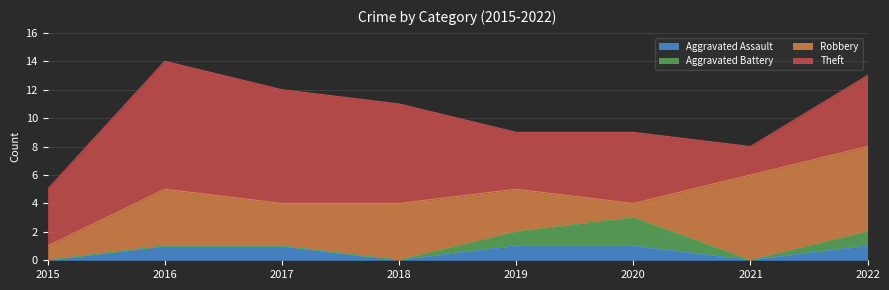

Reading left to right, extract all data points from this chart.

Aggravated Assault: 0	1	1	0	1	1	0	1
Aggravated Battery: 0	0	0	0	1	2	0	1
Robbery: 1	4	3	4	3	1	6	6
Theft: 4	9	8	7	4	5	2	5